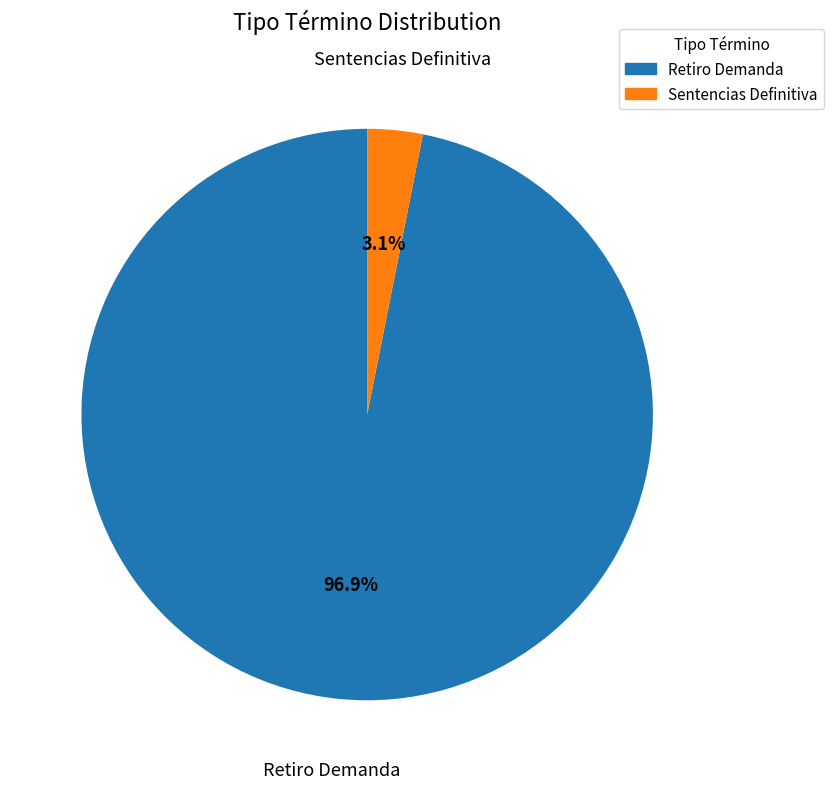

To the nearest percent, what percentage of the pie is Sentencias Definitiva?

3%